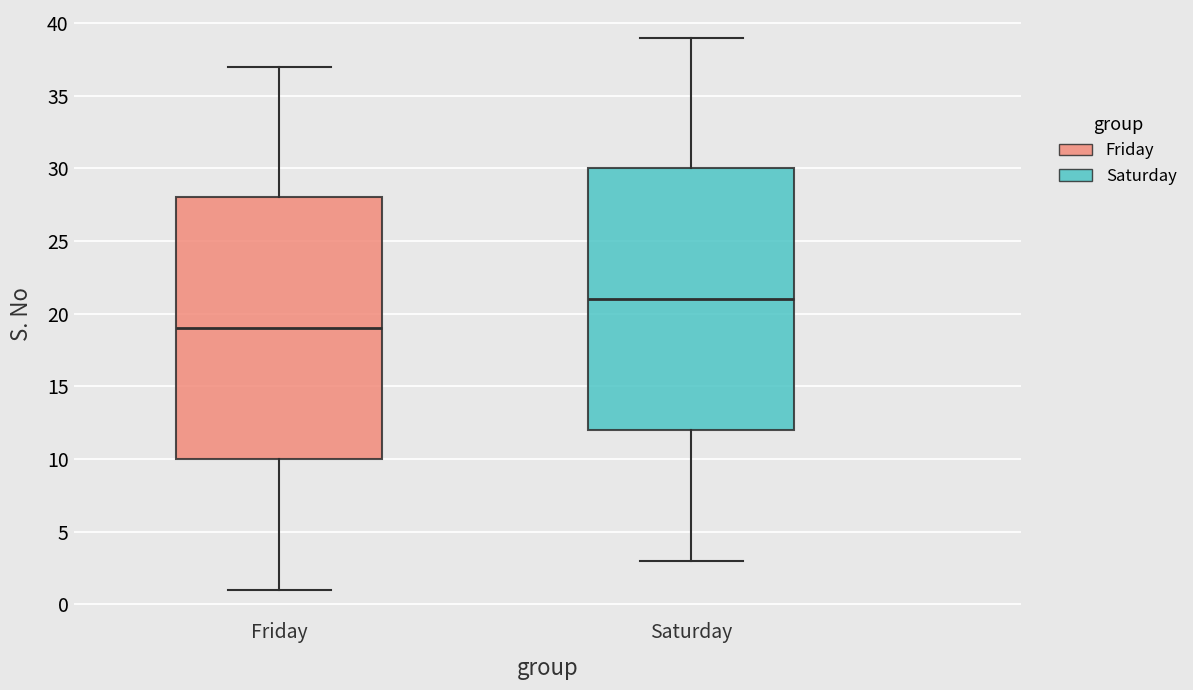

Where does the lower whisker of the box for Friday end on the y-axis? The values are not printed on the chart, so give them approximately, as read against the axis.

1